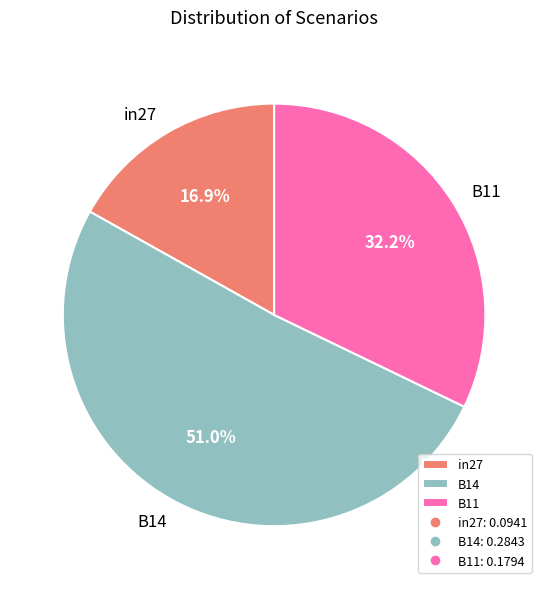

What is the smallest slice in the pie chart?

in27